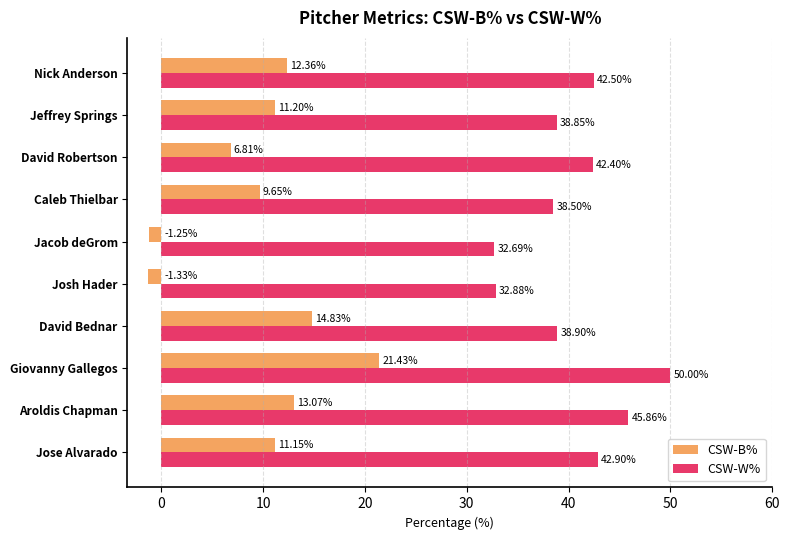

What is the difference between the maximum and second lowest values in the CSW-W% series?

17.1